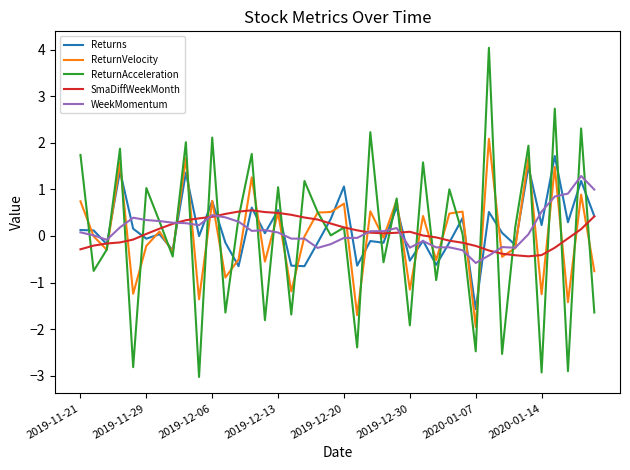

Rank the series by their maximum value, from highest to lowest.

ReturnAcceleration, ReturnVelocity, Returns, WeekMomentum, SmaDiffWeekMonth